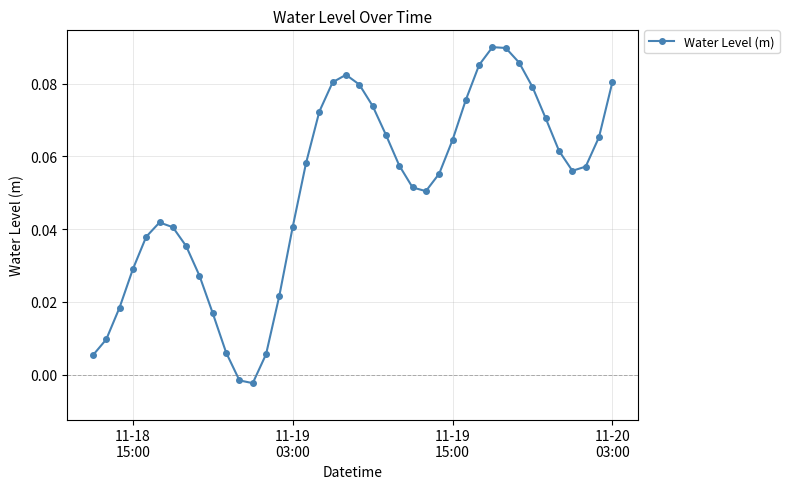

What is the sum of all values?

2.0